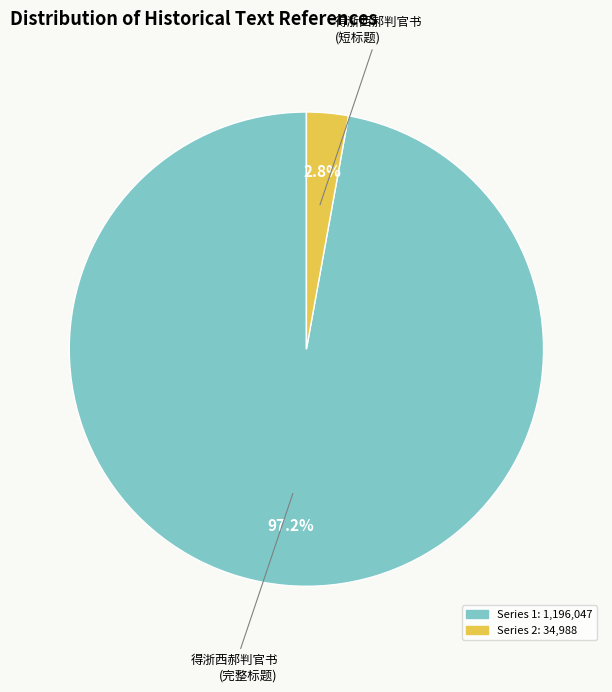

Does any single category account for the majority?

Yes